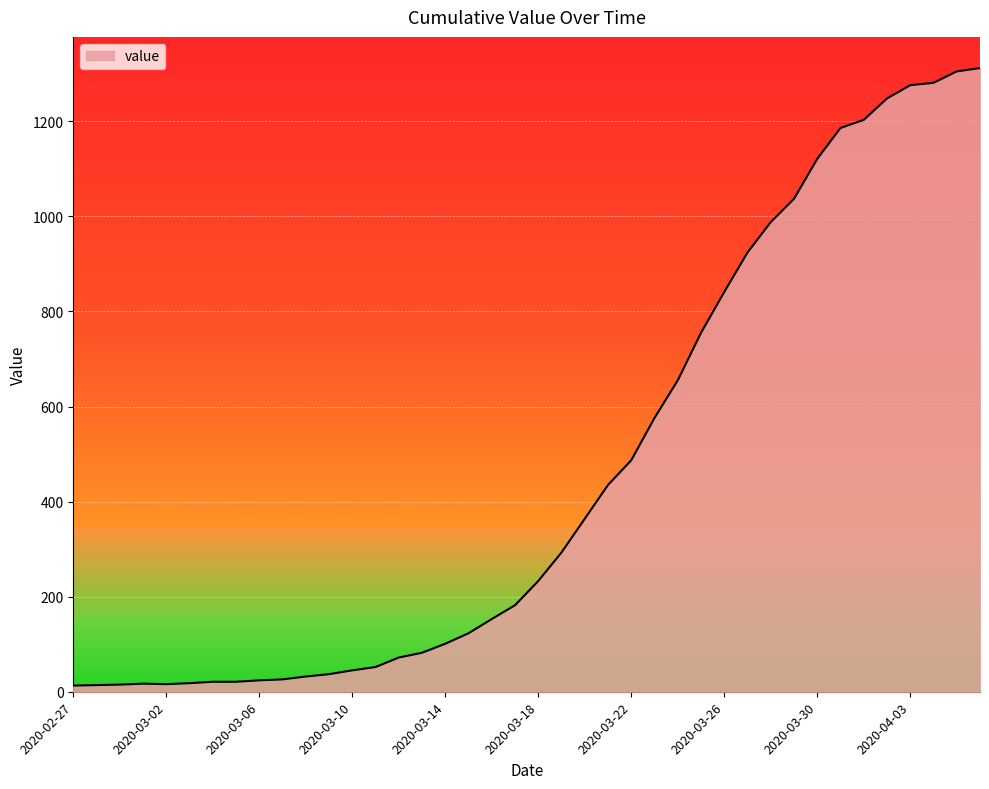

Reading right to left, transcribe all the data shown in this chart.

1312	1305	1281	1276	1248	1203	1186	1121	1037	988	924	841	755	655	576	487	435	364	293	233	182	153	123	101	82	72	52	45	37	32	26	24	21	21	18	16	17	15	14	13